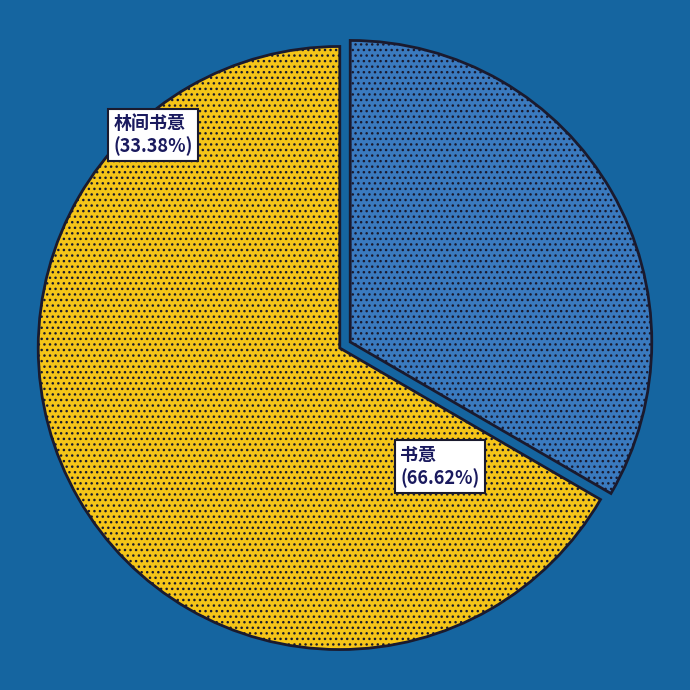

Approximately how many times larger is the value at 书意 compared to 林间书意?

2.0